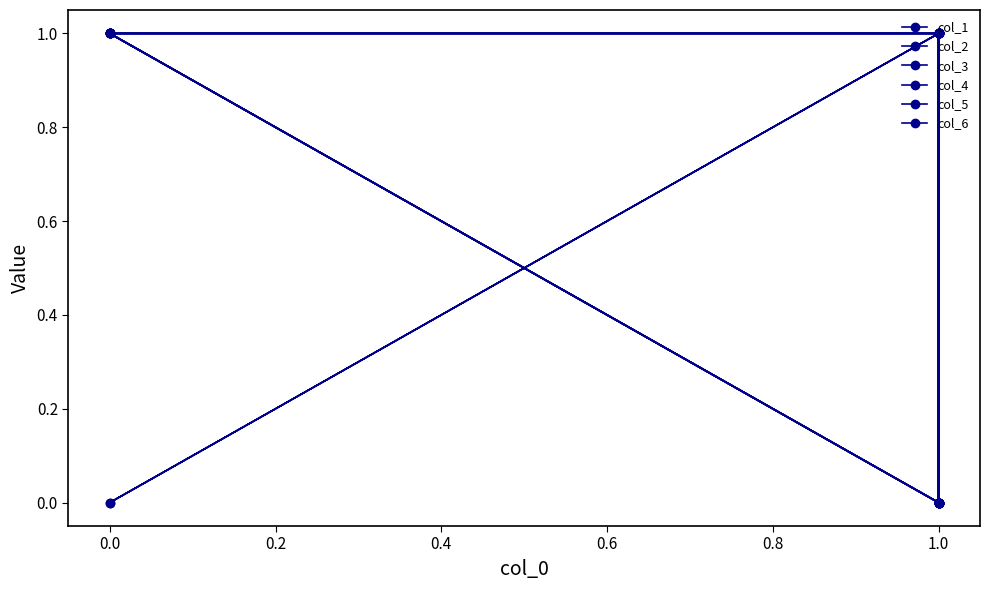

True or false: col_1 and col_2 cross at least once.

True